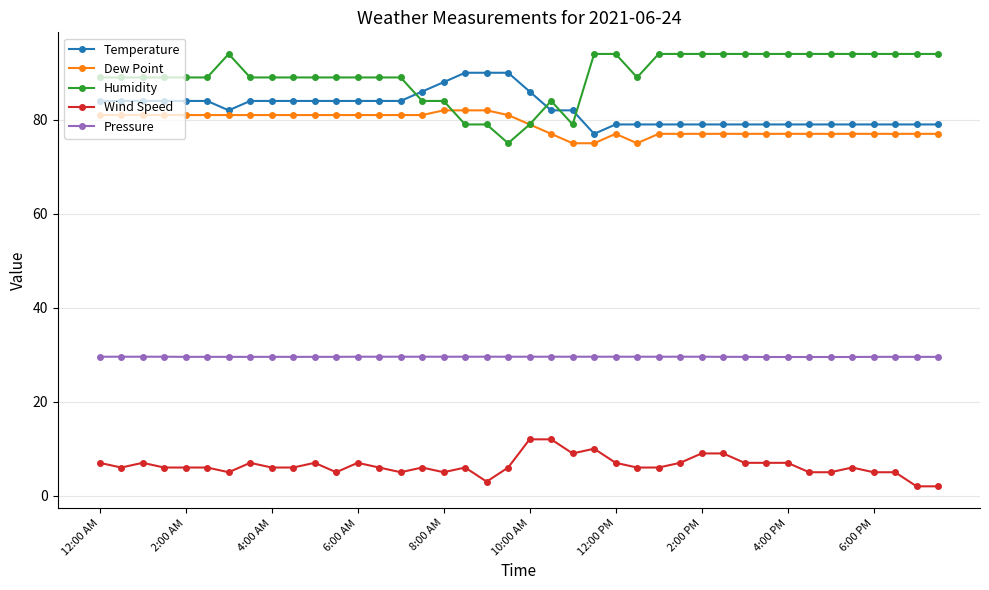

At how many categories does at least one series exceed 57?

40